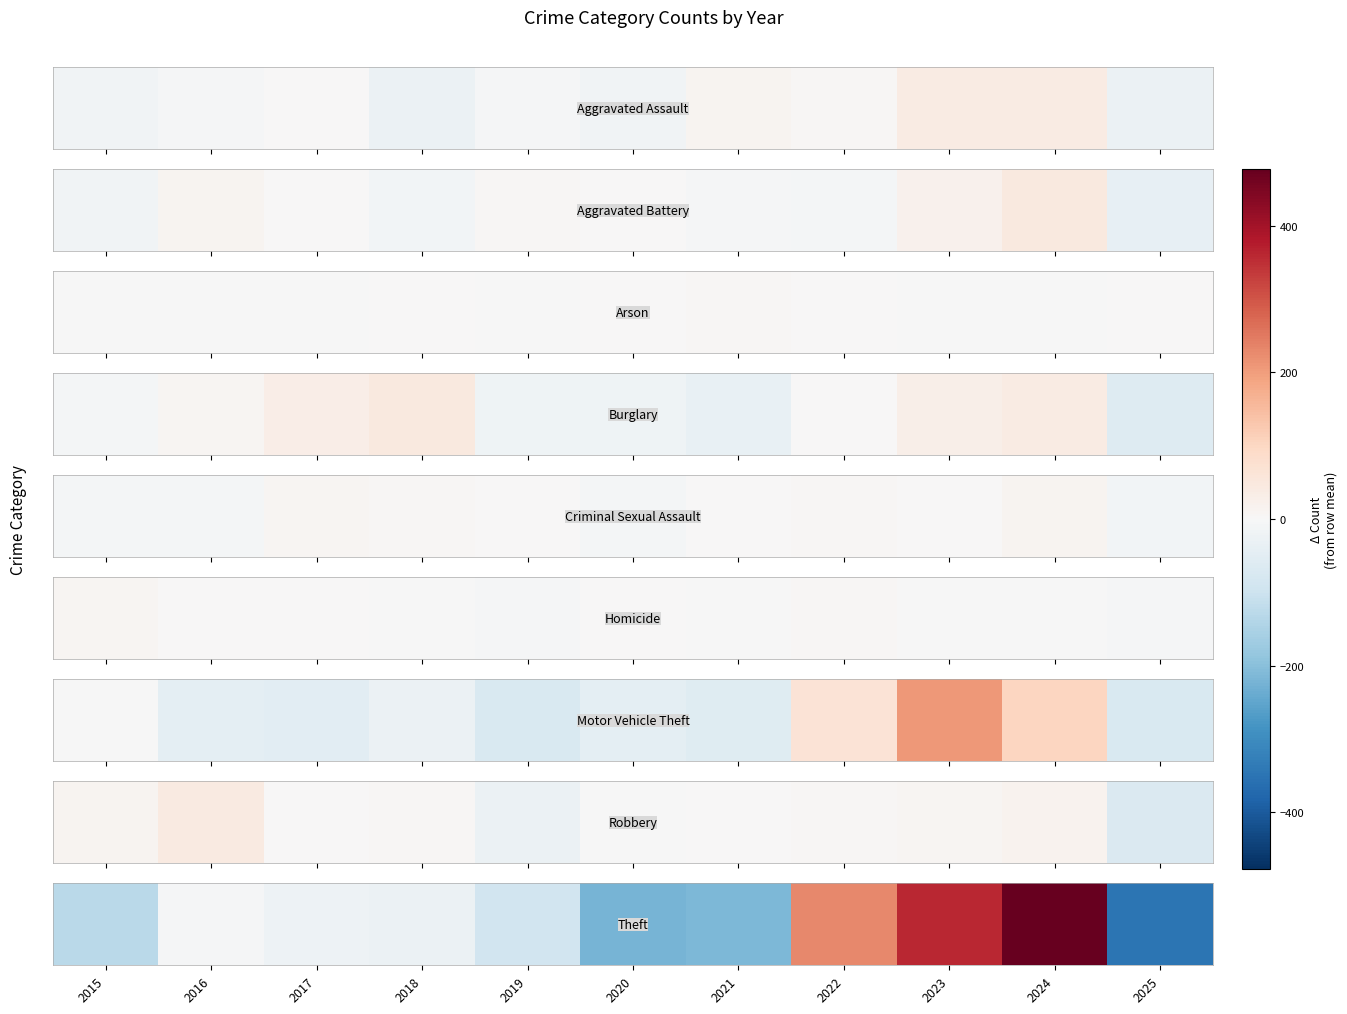

Reading right to left, transcribe all the data shown in this chart.

2025=-350.5	2024=477.5	2023=358.5	2022=230.5	2021=-213.5	2020=-222.5	2019=-90.5	2018=-27.5	2017=-25.5	2016=-5.5	2015=-130.5